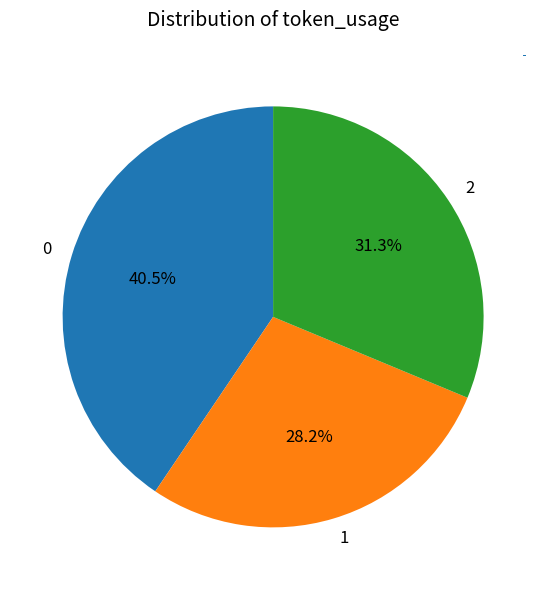

To the nearest percent, what is the average slice percentage?

33%